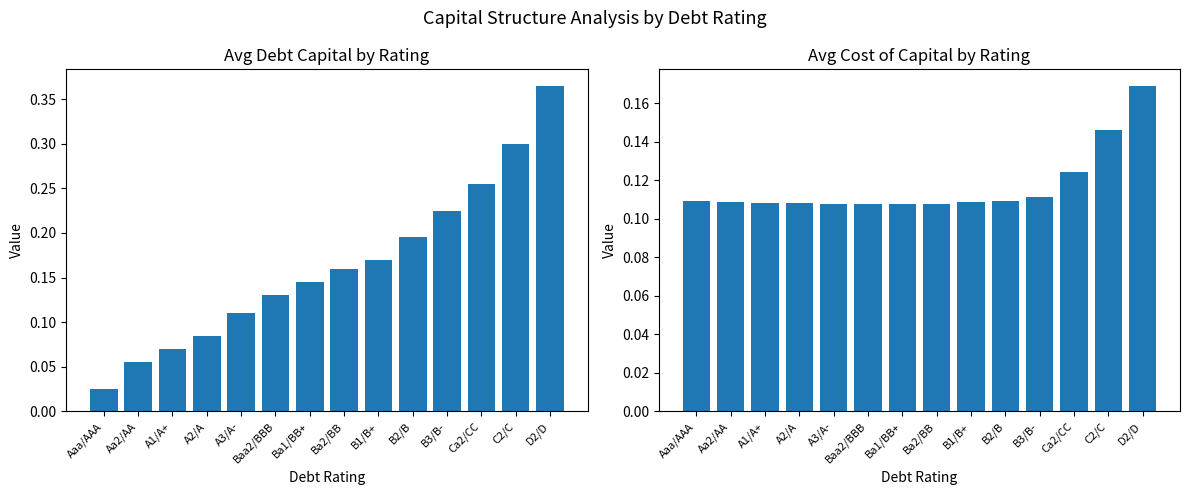

True or false: avg_cost_capital has a value of 0.1 at A3/A-.

False